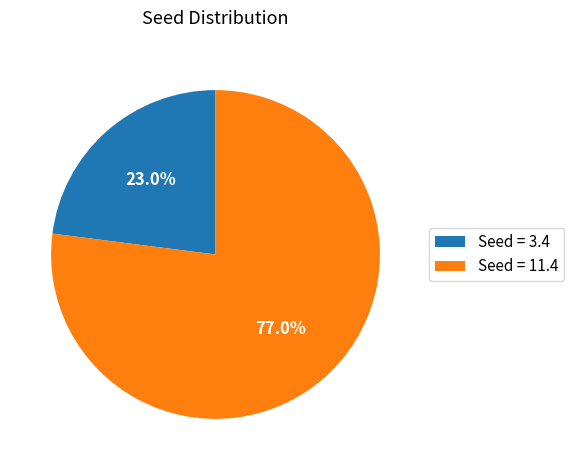

To the nearest percent, what is the difference between the largest and smallest slice percentages?

54%